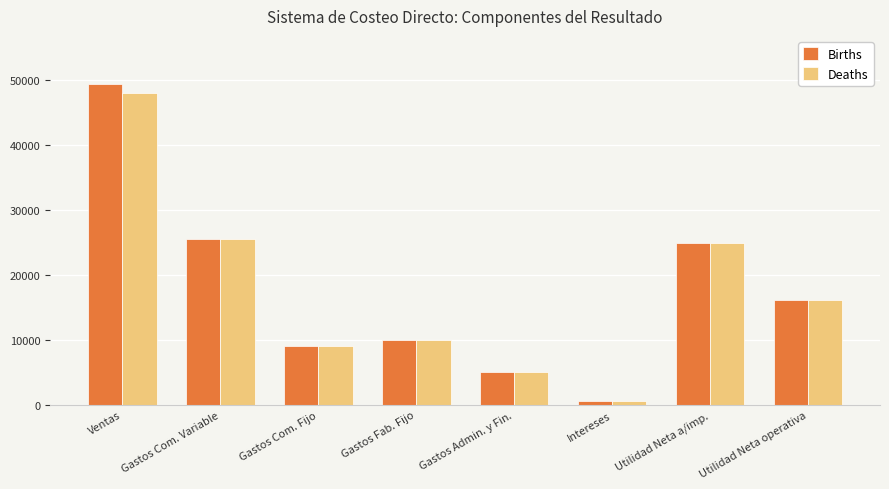

Reading left to right, transcribe all the data shown in this chart.

Births: Ventas=49360	Gastos Com. Variable=25440	Gastos Com. Fijo=9000	Gastos Fab. Fijo=10000	Gastos Admin. y Fin.=5000	Intereses=520	Utilidad Neta a/imp.=24840	Utilidad Neta operativa=16146
Deaths: Ventas=48000	Gastos Com. Variable=25440	Gastos Com. Fijo=9000	Gastos Fab. Fijo=10000	Gastos Admin. y Fin.=5000	Intereses=520	Utilidad Neta a/imp.=24840	Utilidad Neta operativa=16146